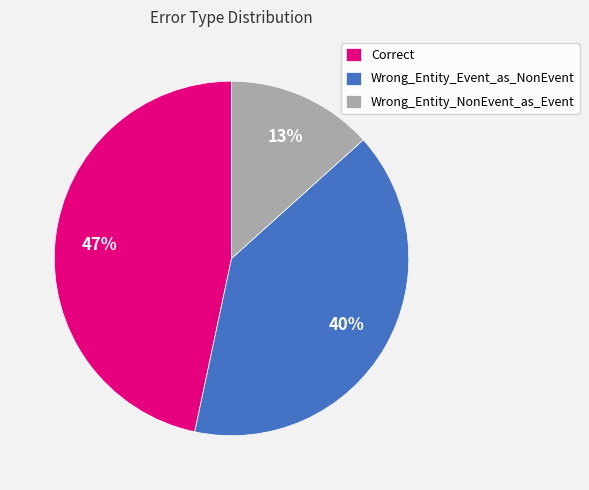

Combined, do Wrong_Entity_Event_as_NonEvent and Correct account for over 50%?

Yes